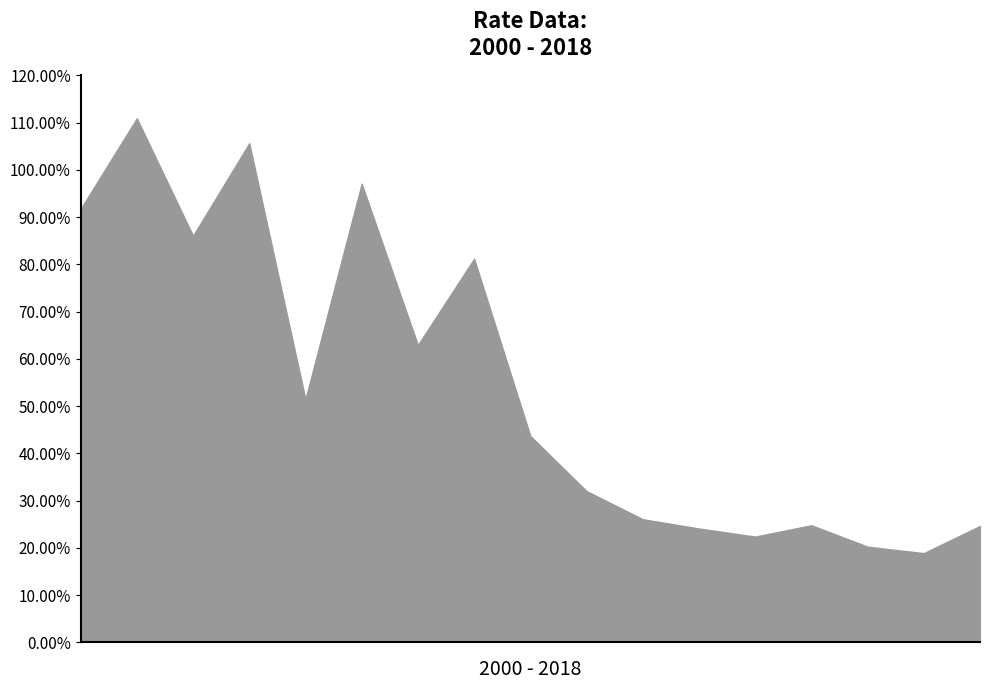

True or false: the data shows 0.3 at 2005-10-15.

False